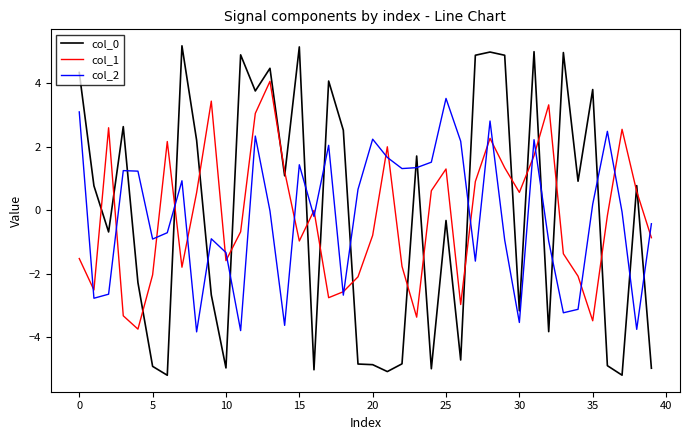

What is the highest value of the col_1 series?

4.1